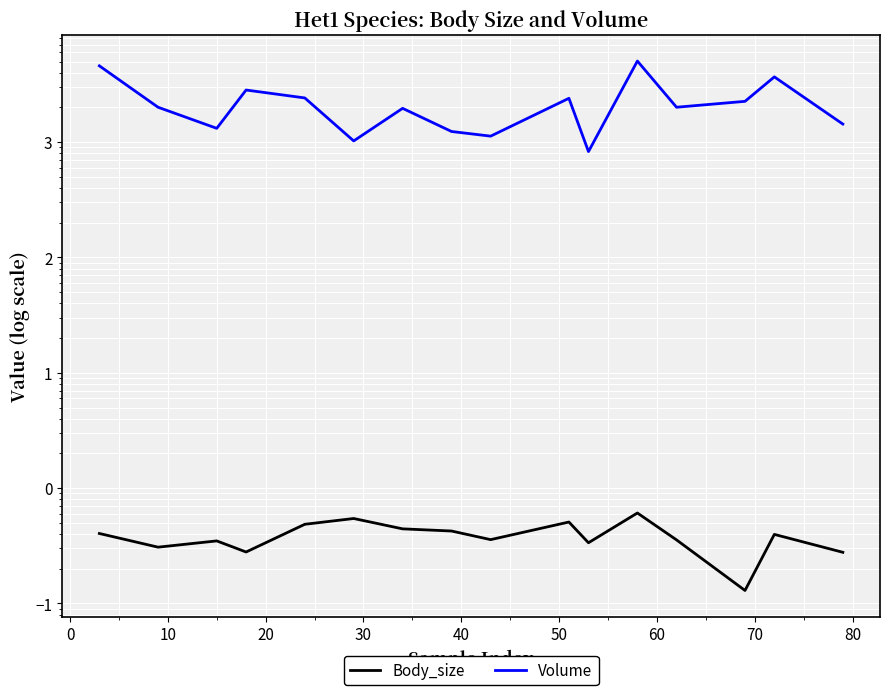

What are all the series names shown in the legend?

Body_size, Volume